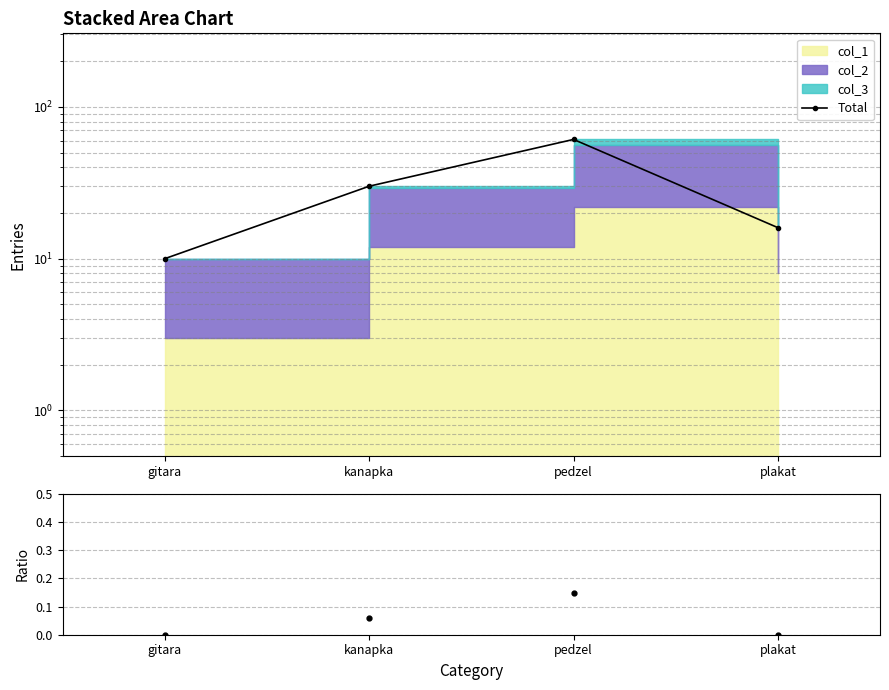

What is the total value across all series at gitara?

10.0